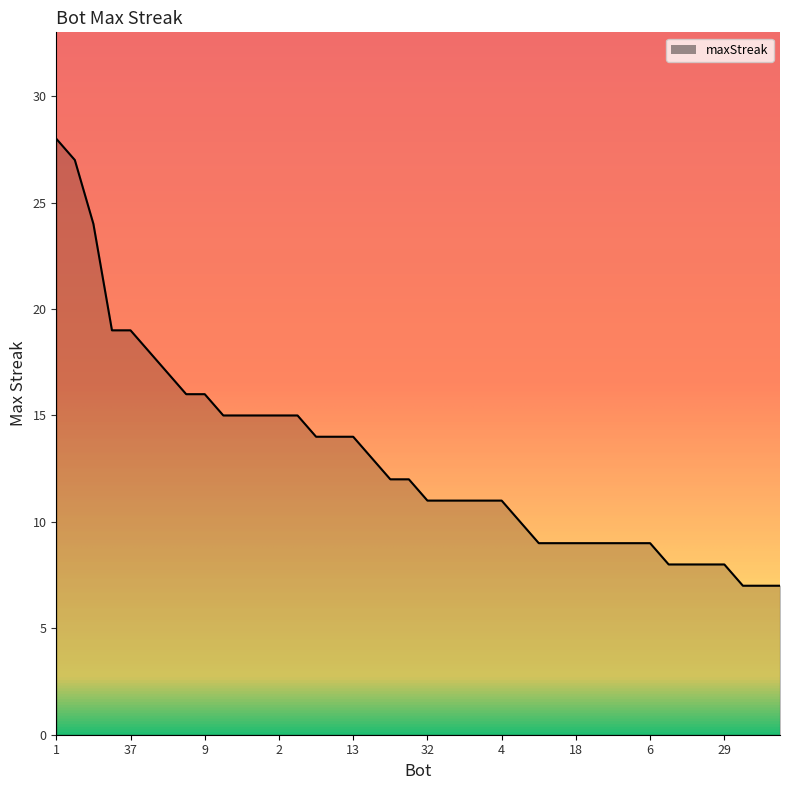

What is the difference between the maximum and minimum values?

21